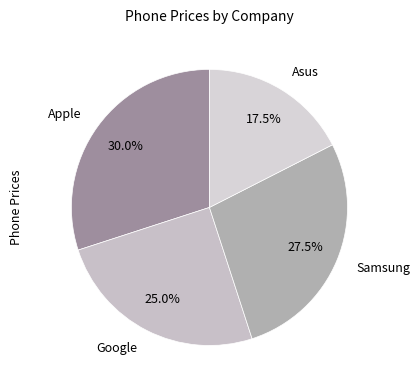

Between Google and Apple, which is larger?

Apple